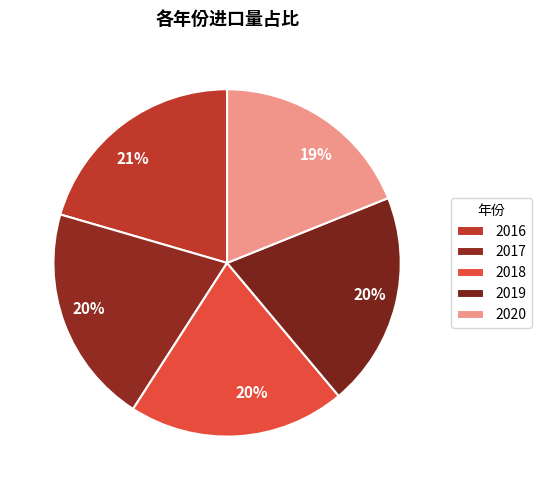

How much of the chart is everything except 2019?

80.0%